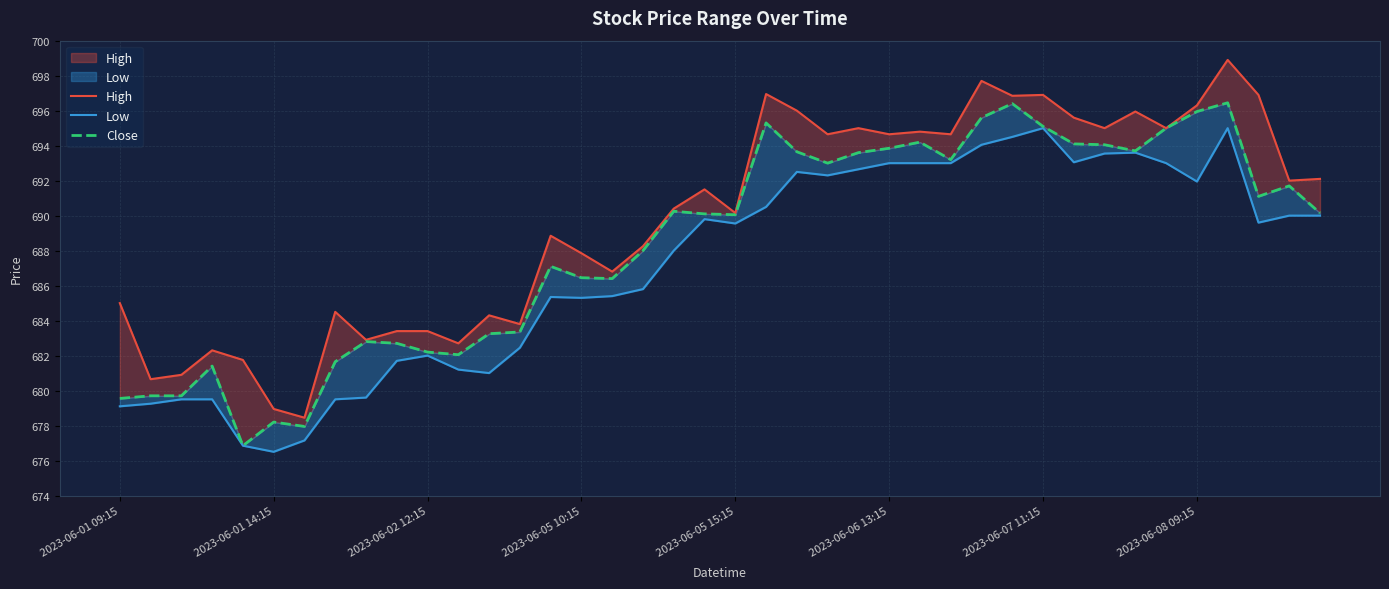

At 2023-06-05 10:15, list the series in order from largest to smallest.

High, Close, Low